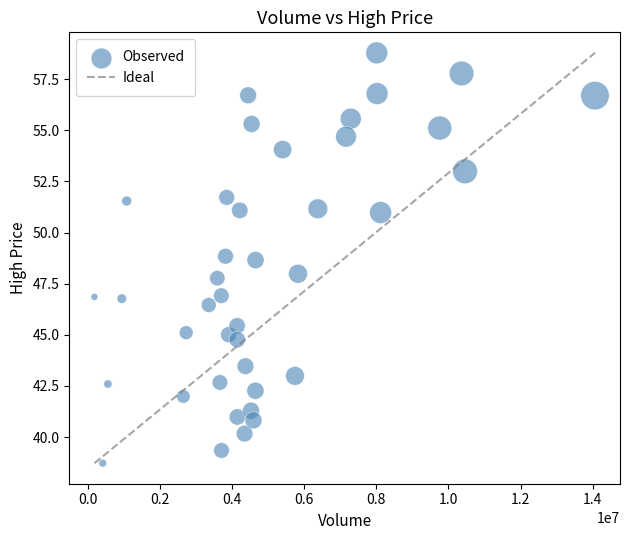

What is the range of Y values (max minus min)?

20.1